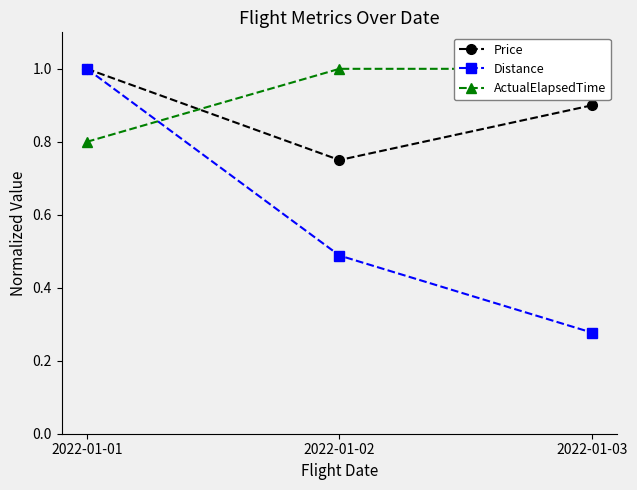

List the labels in order of Price value, smallest first.

2022-01-02, 2022-01-03, 2022-01-01